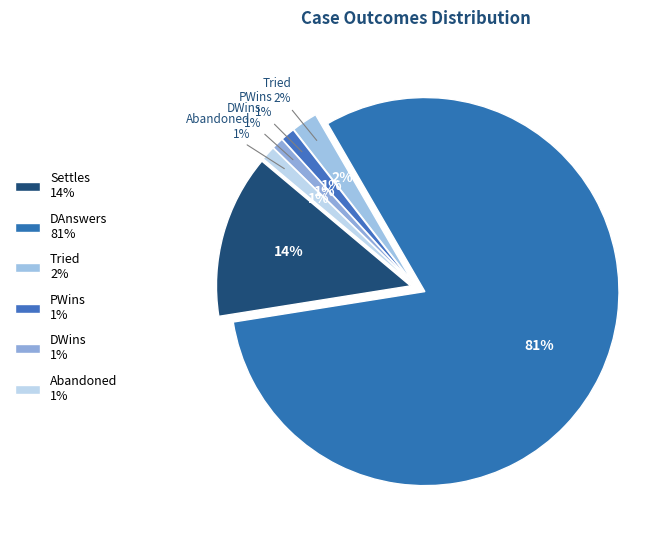

Count the number of slices in the pie.

6